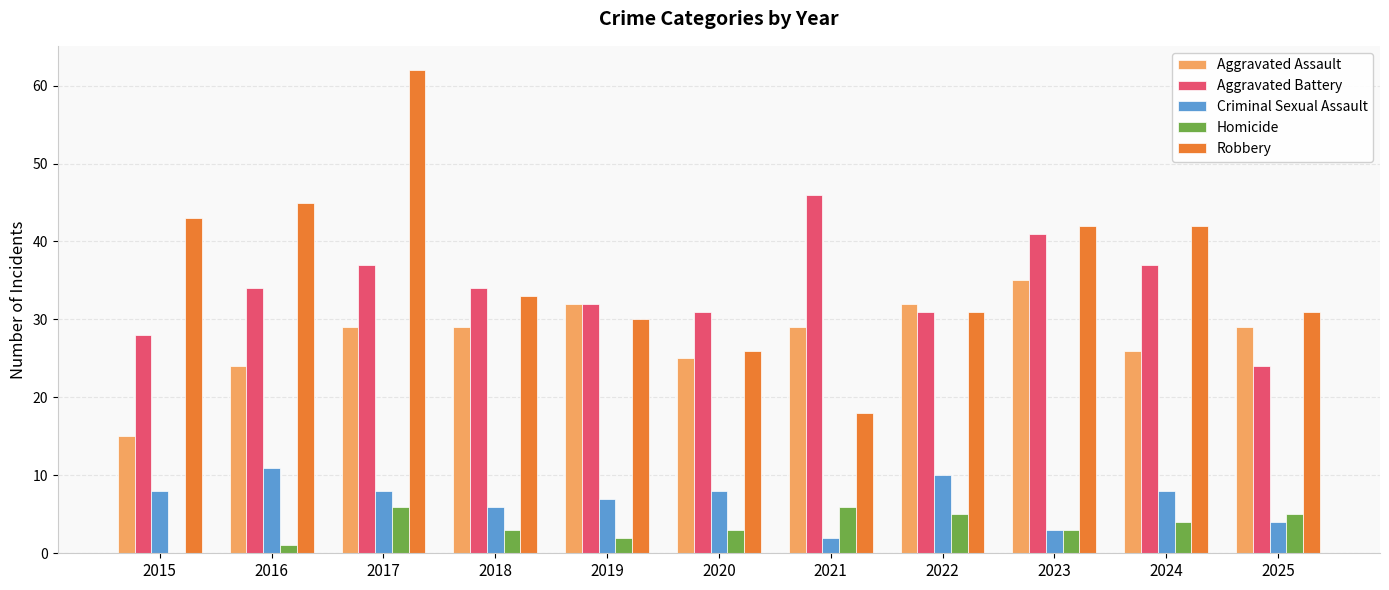

What is the total value across all series at 2018?

105